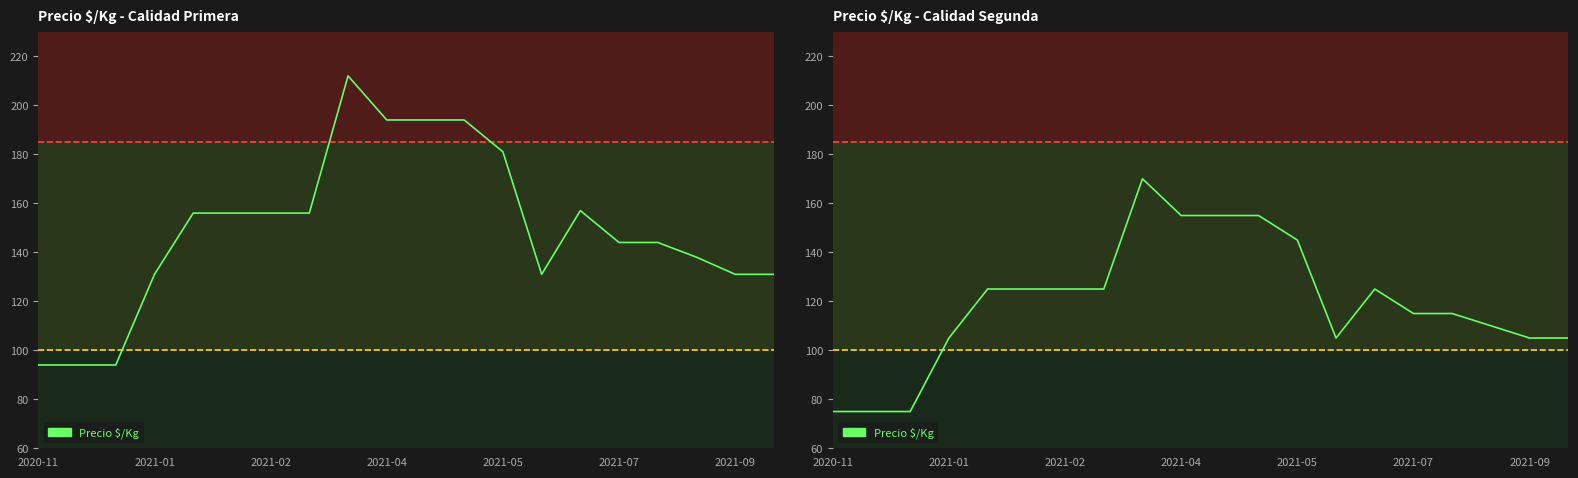

How many lines are shown in the chart?

1